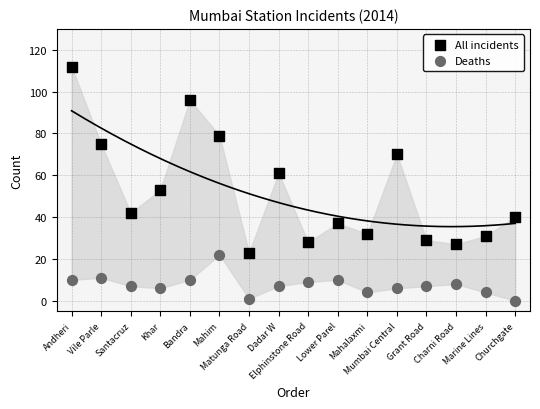

Which series contains the lowest Y value?

Deaths